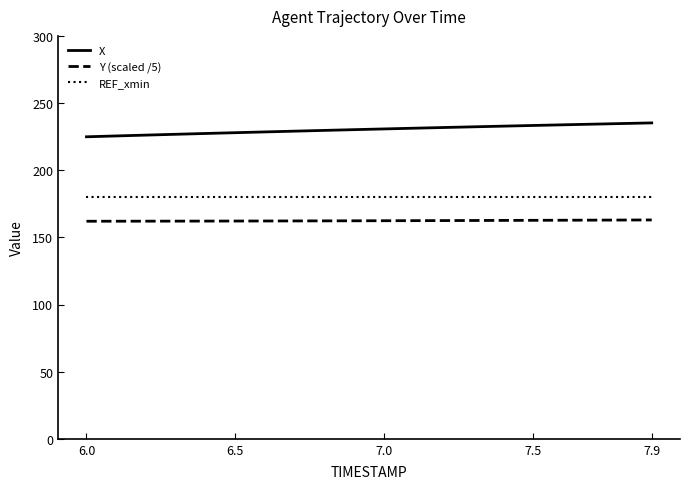

List the series in order of their peak value, highest first.

X, REF_xmin, Y (scaled /5)